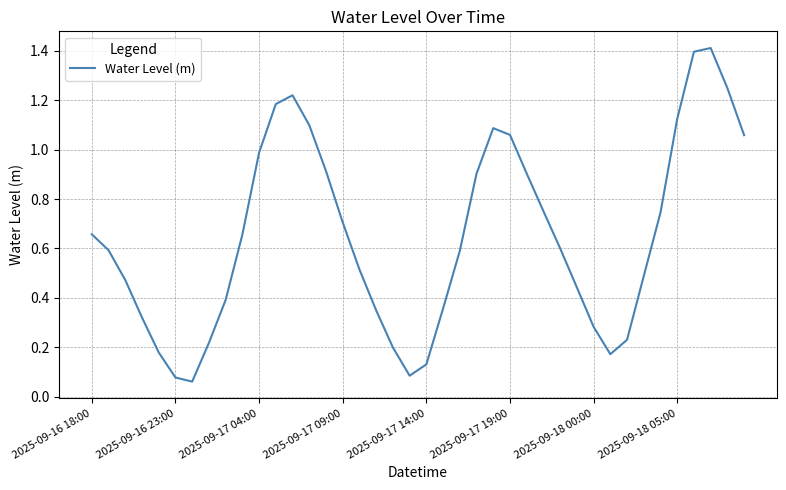

What is the difference between the maximum and minimum values?

1.3